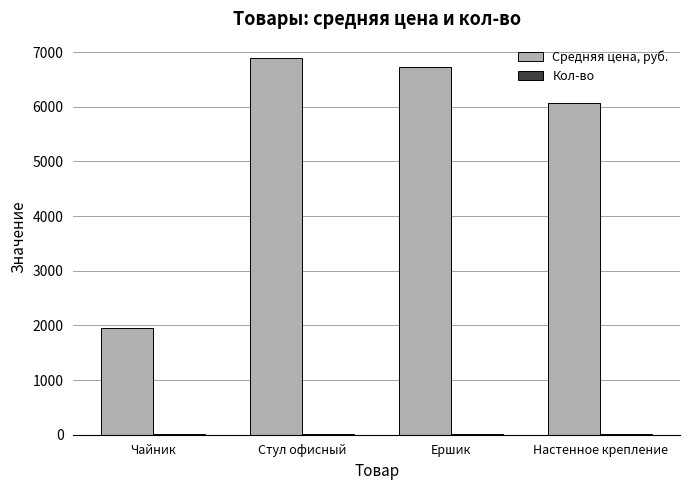

Where is Средняя цена, руб. nearest to the value 4425?

Настенное крепление